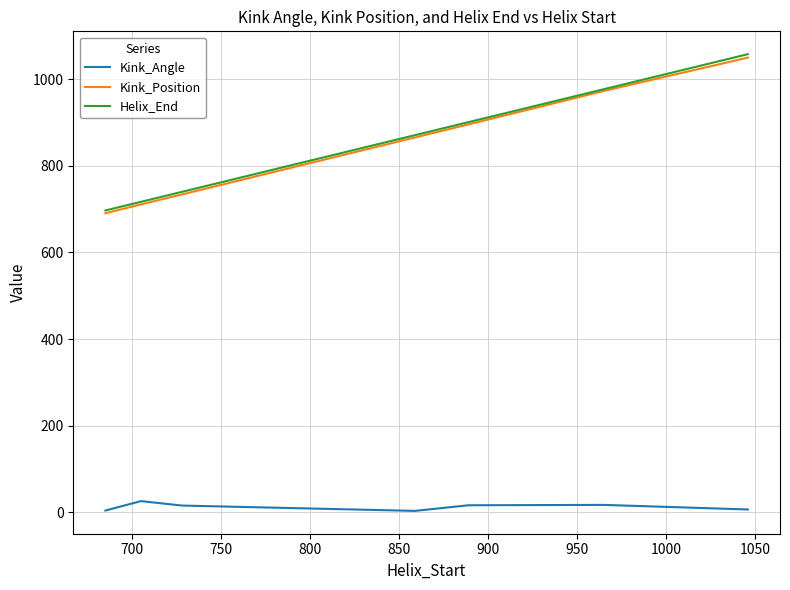

What is the smallest value displayed?

3.1